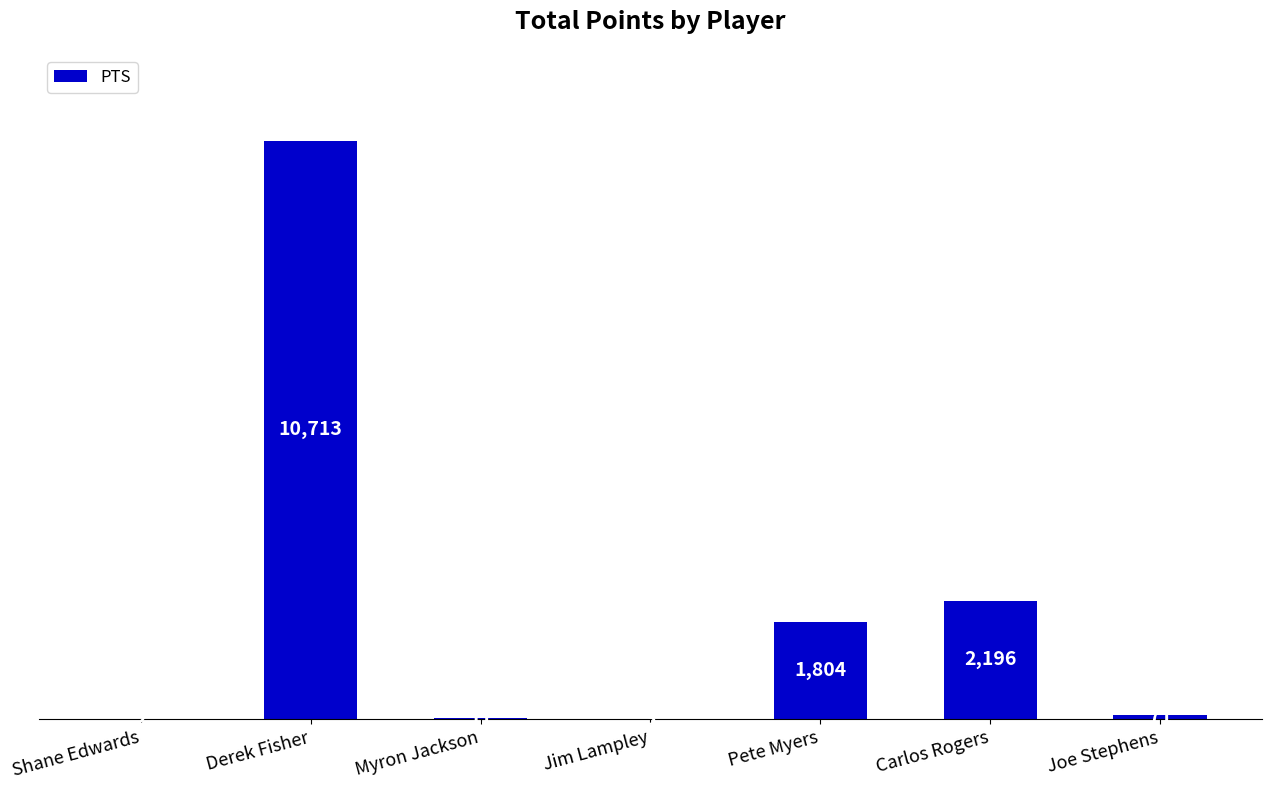

Read the value at Pete Myers.

1804